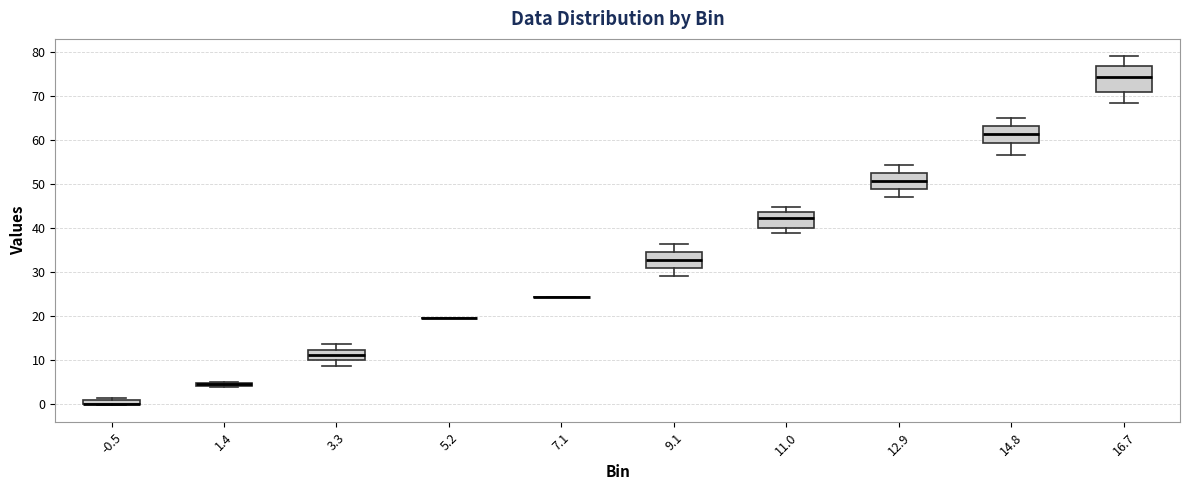

Which box is the tallest, from its lower edge to its upper edge?

16.7